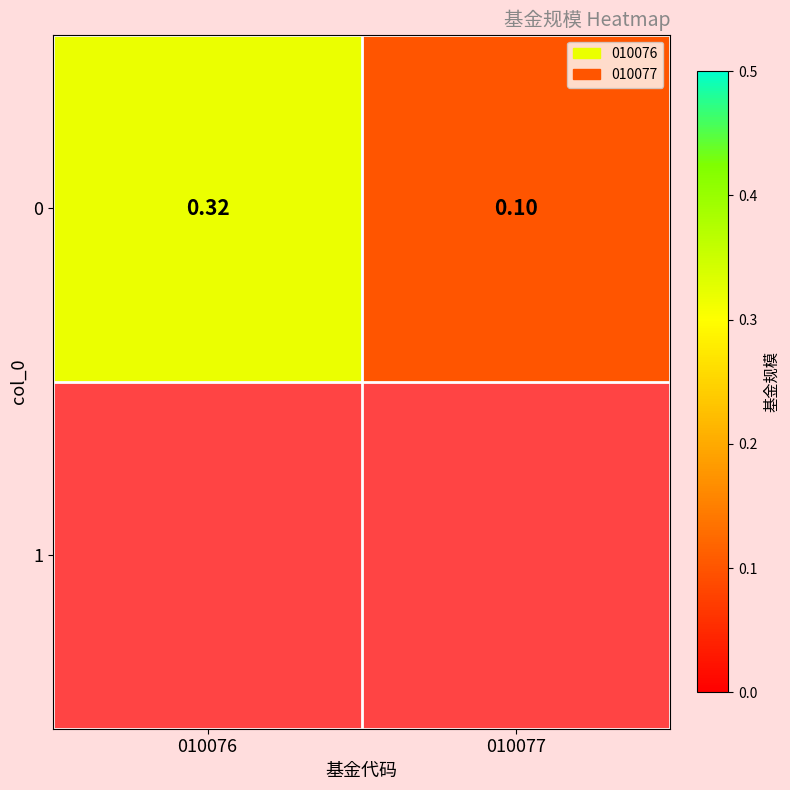

Rank the categories by value from lowest to highest.

010077, 010076